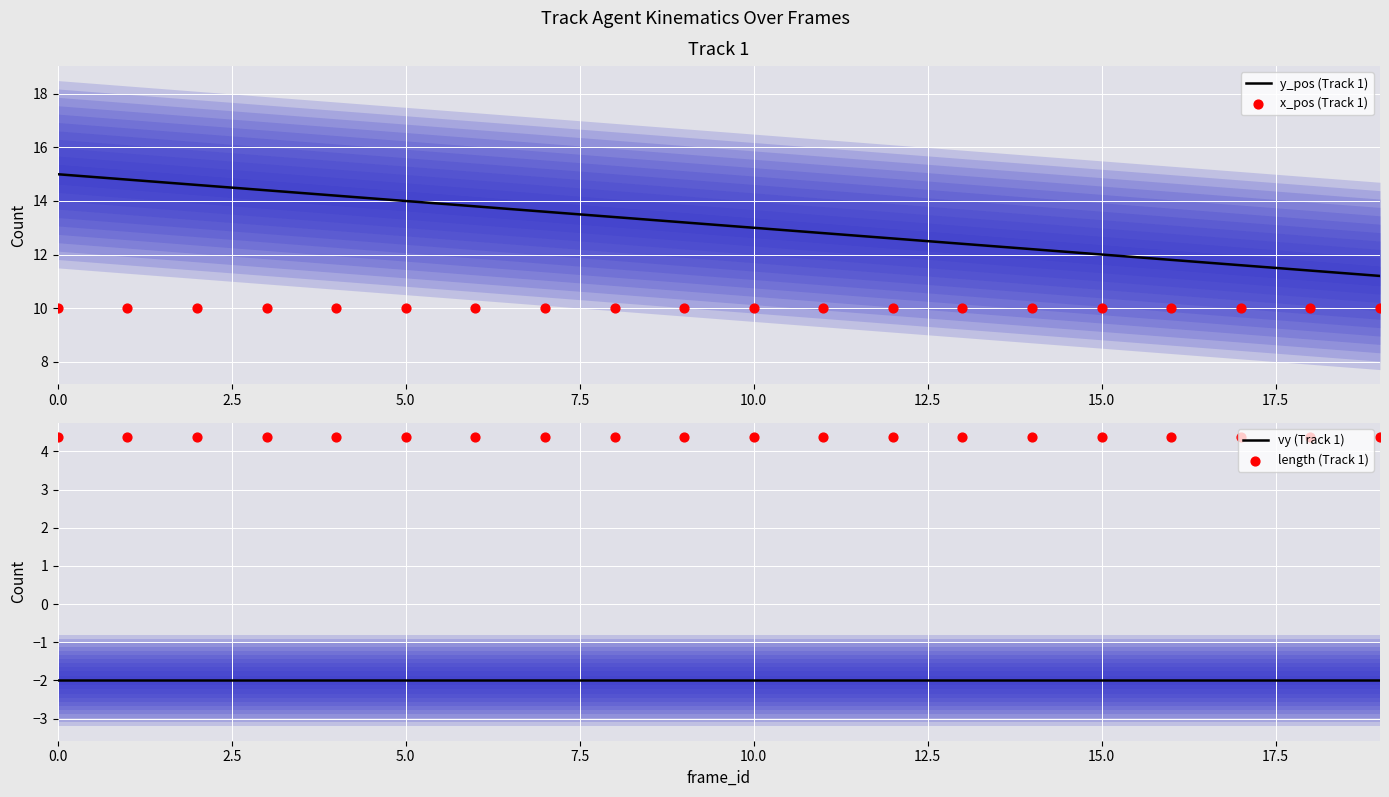

Which series contains the lowest Y value?

vy (Track 1)